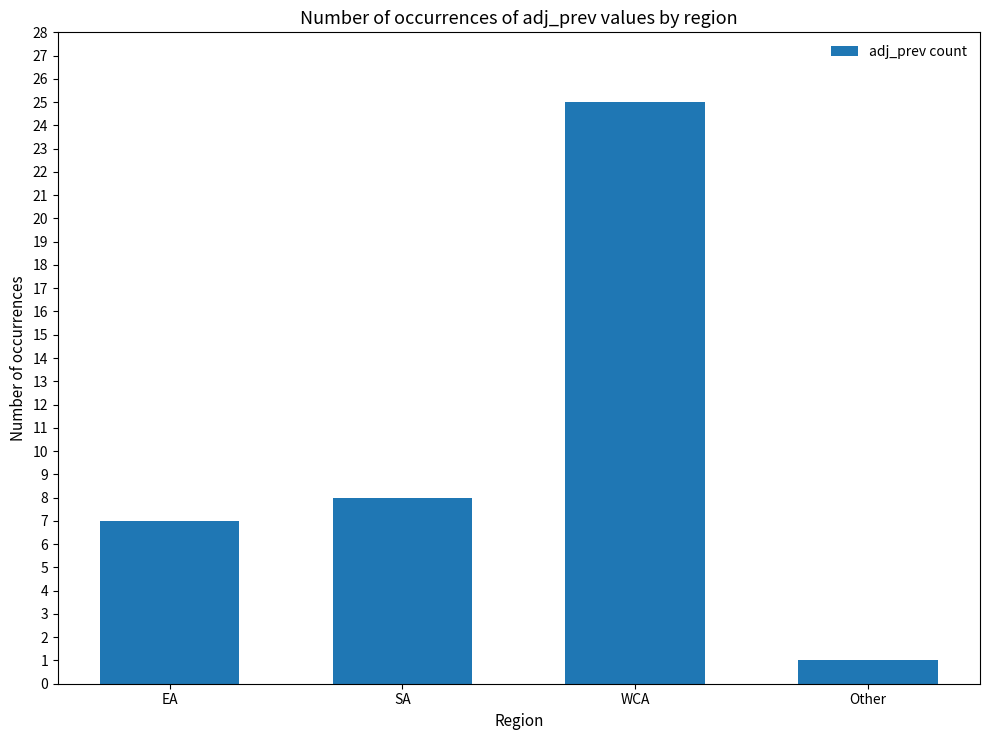

At which label is the value closest to 13?

SA